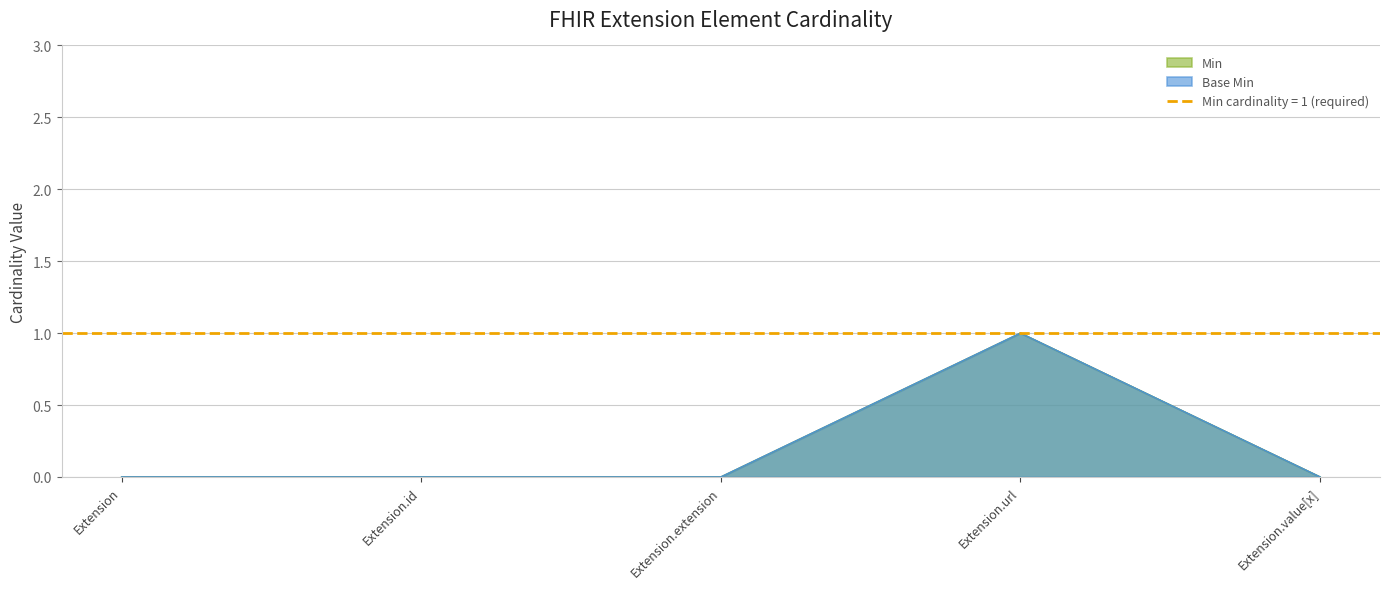

True or false: Min has a value of 0 at Extension.

True